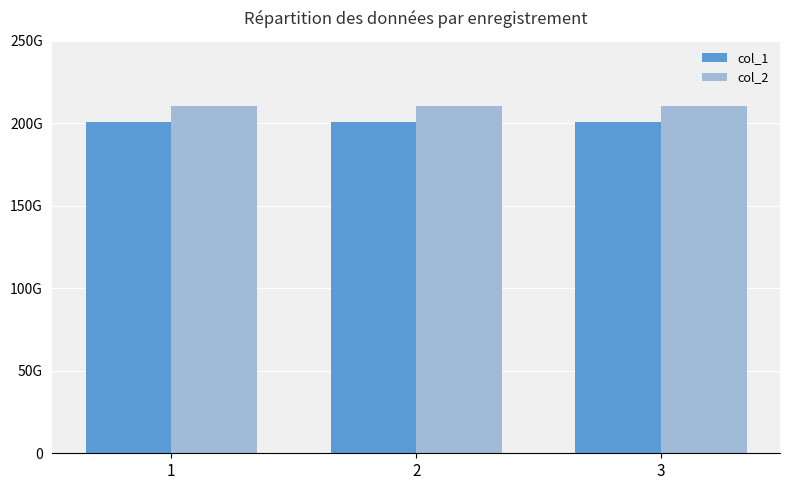

The value of col_2 at 3 is 210197400882. True or false?

True